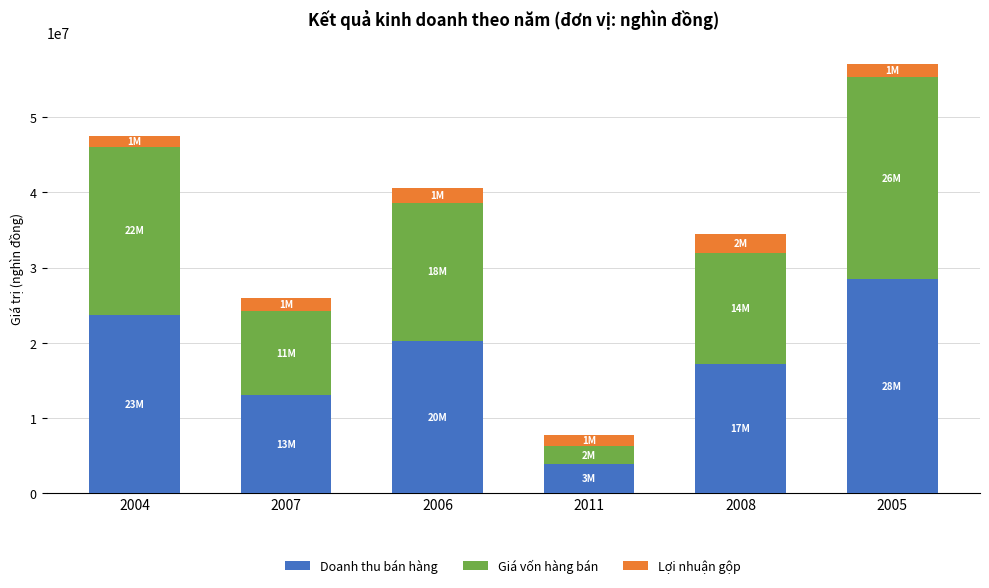

How many values in the Doanh thu bán hàng series are below 20296145?

3